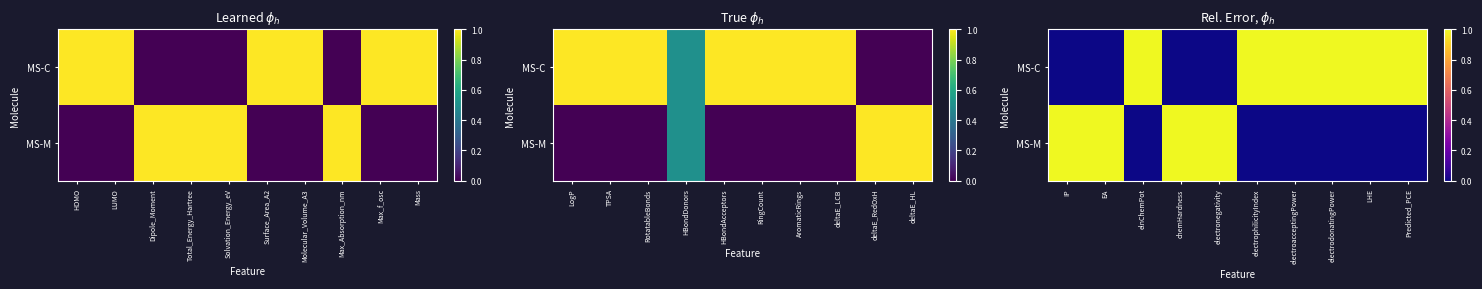

What is the total value across all series at electronegativity?

1